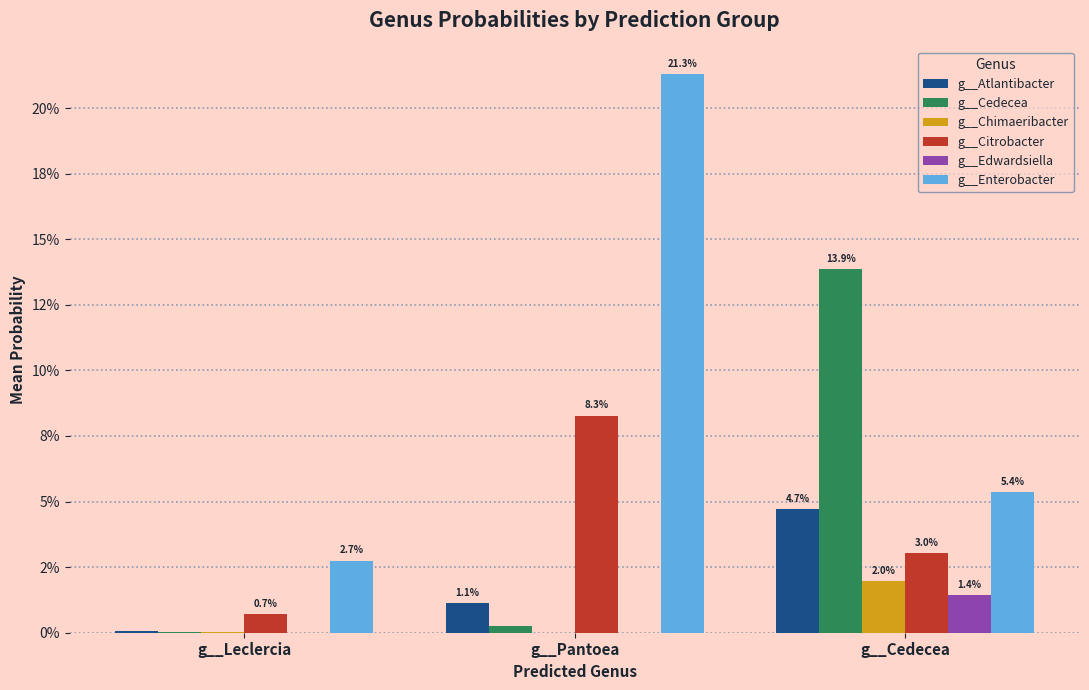

Reading left to right, transcribe all the data shown in this chart.

g__Atlantibacter: g__Leclercia=0.0	g__Pantoea=0.0	g__Cedecea=0.0
g__Cedecea: g__Leclercia=0.0	g__Pantoea=0.0	g__Cedecea=0.1
g__Chimaeribacter: g__Leclercia=0.0	g__Pantoea=0.0	g__Cedecea=0.0
g__Citrobacter: g__Leclercia=0.0	g__Pantoea=0.1	g__Cedecea=0.0
g__Edwardsiella: g__Leclercia=0.0	g__Pantoea=0.0	g__Cedecea=0.0
g__Enterobacter: g__Leclercia=0.0	g__Pantoea=0.2	g__Cedecea=0.1